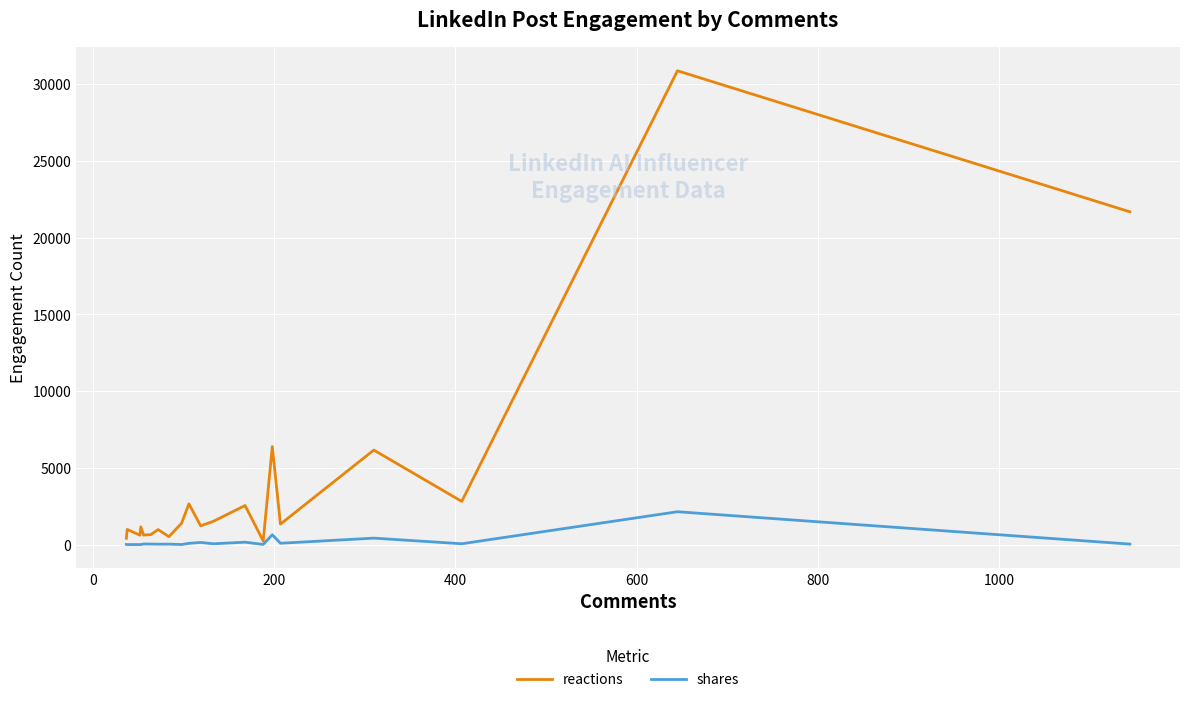

True or false: shares has more than 2 points higher than both neighbors.

True